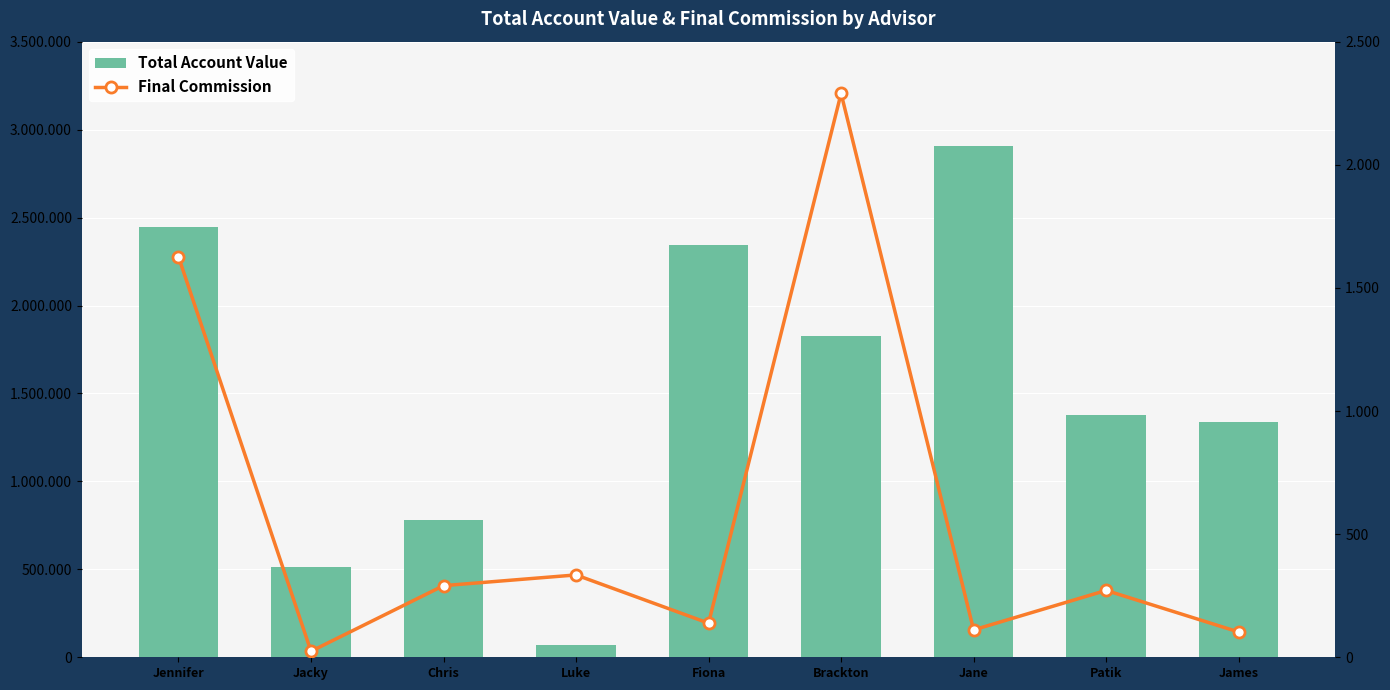

Between Jacky and Brackton, which series saw the biggest shift?

Total Account Value